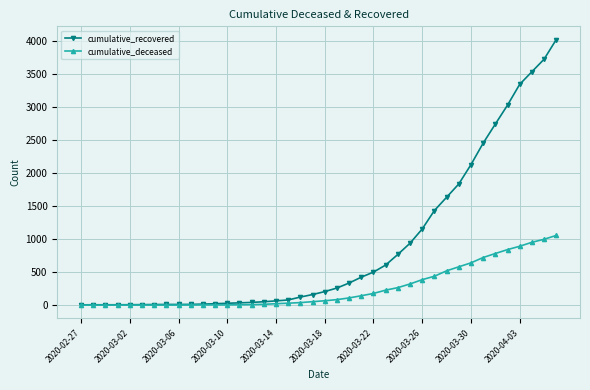

Rank the series by their maximum value, from highest to lowest.

cumulative_recovered, cumulative_deceased